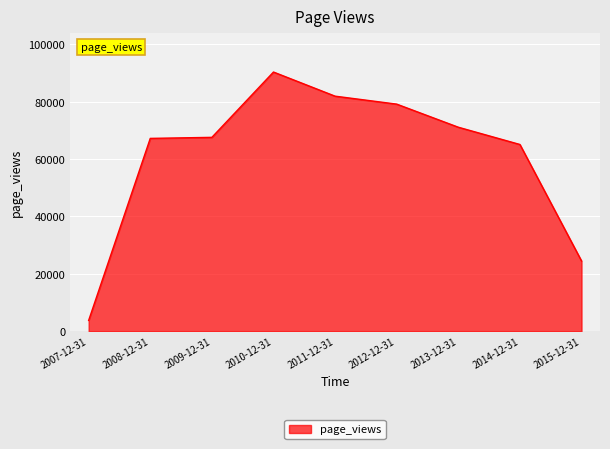

The chart shows a value of 67544 at 2009-12-31. True or false?

True